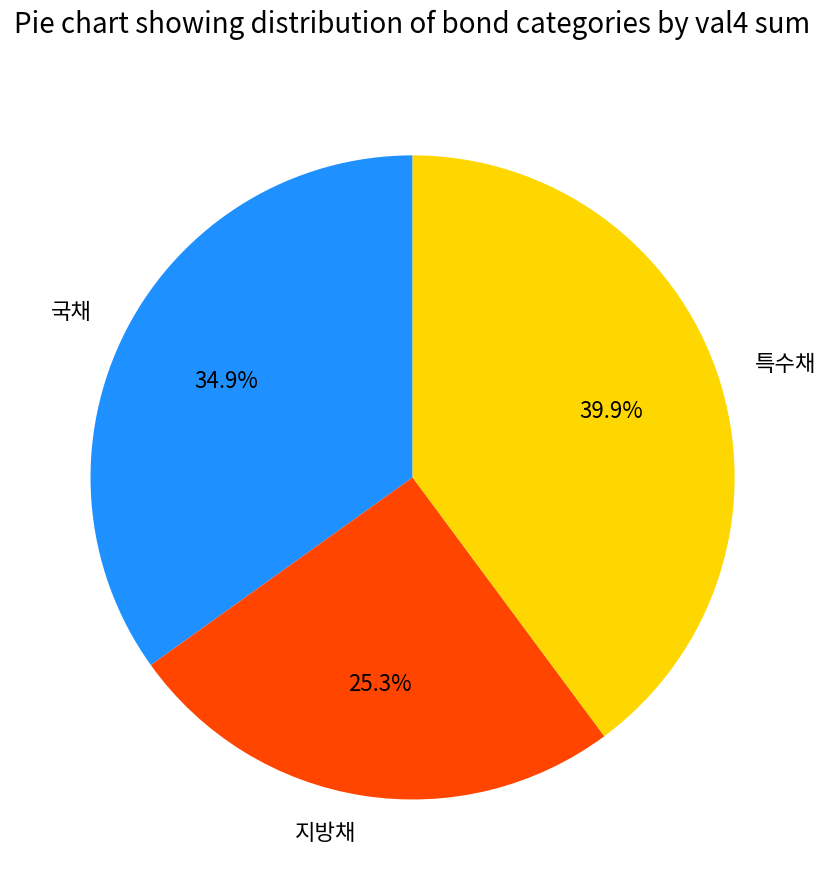

To the nearest percent, what is the combined percentage of 특수채 and 국채?

75%